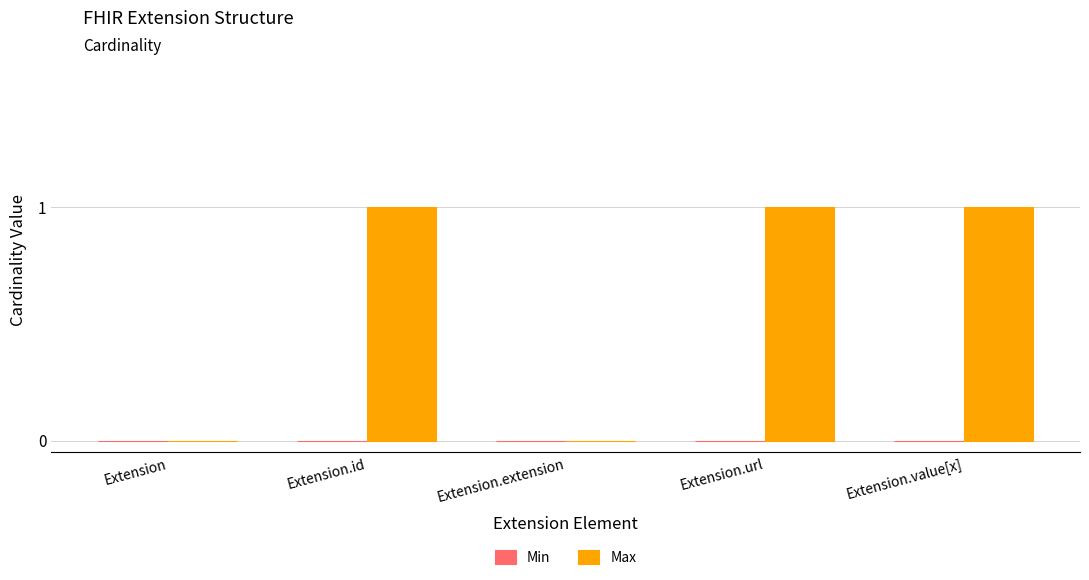

The value at Extension.value[x] is 2. True or false?

False